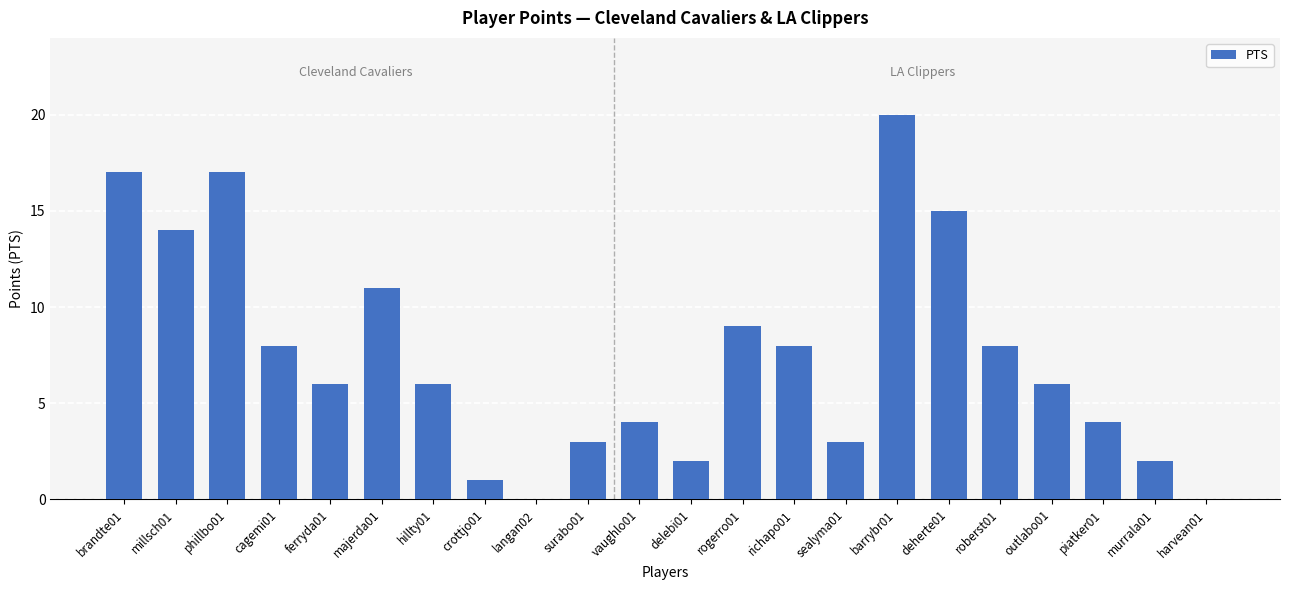

What is the sum of all values?

164